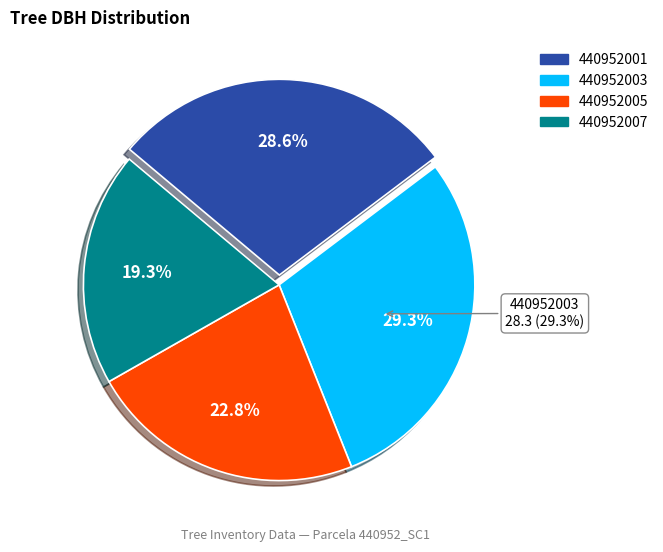

What is the total percentage of 440952005 and 440952001?

51.4%